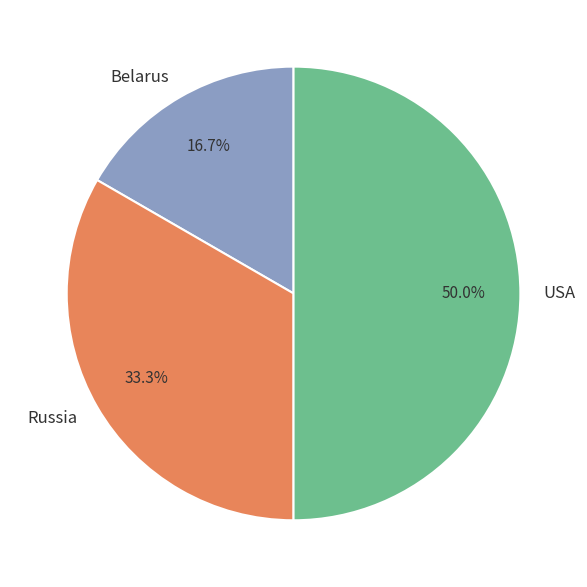

To the nearest percent, what is the average slice percentage?

33%